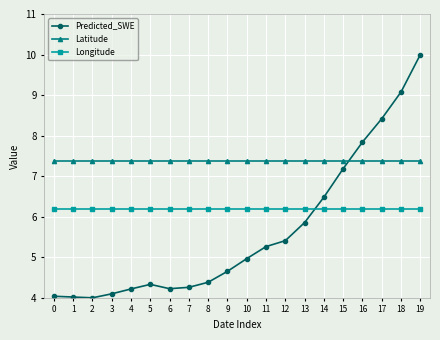

What are all the series names shown in the legend?

Predicted_SWE, Latitude, Longitude